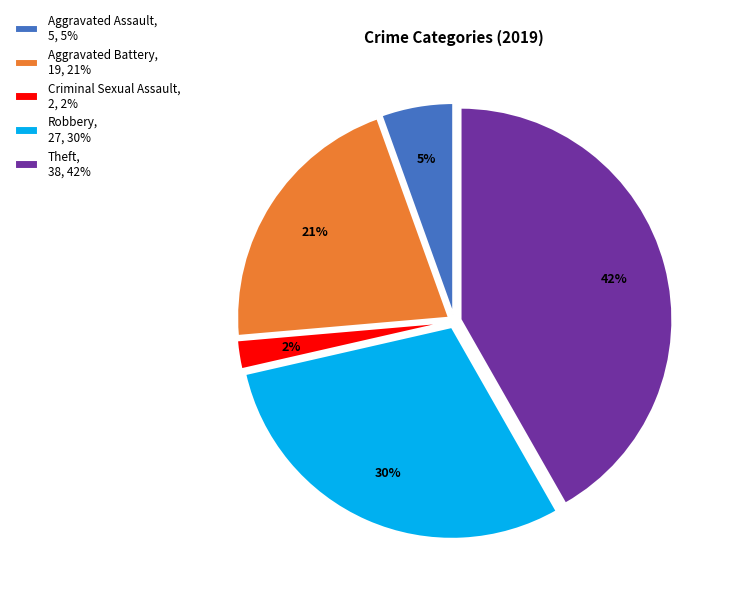

To the nearest percent, what is the average slice percentage?

17%